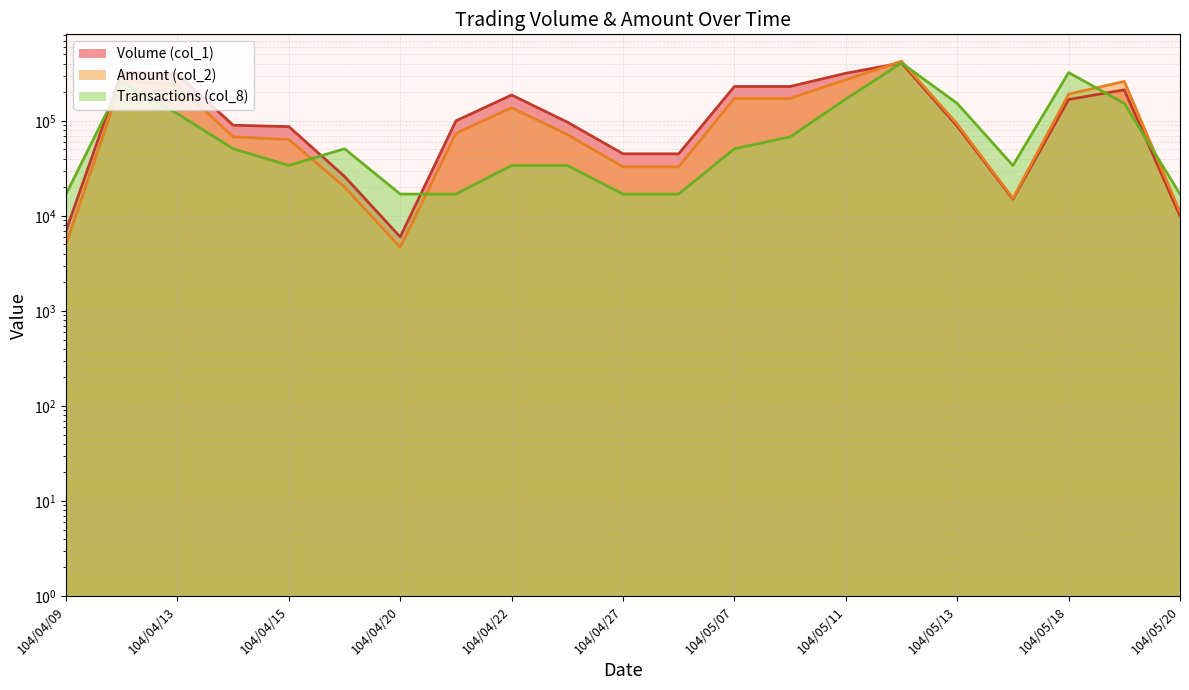

List the labels in order of Transactions (col_8) value, smallest first.

104/04/09, 104/04/20, 104/04/21, 104/04/27, 104/04/28, 104/05/20, 104/04/15, 104/04/22, 104/04/23, 104/05/14, 104/04/14, 104/04/17, 104/05/07, 104/05/08, 104/04/13, 104/05/13, 104/05/19, 104/05/11, 104/04/10, 104/05/18, 104/05/12